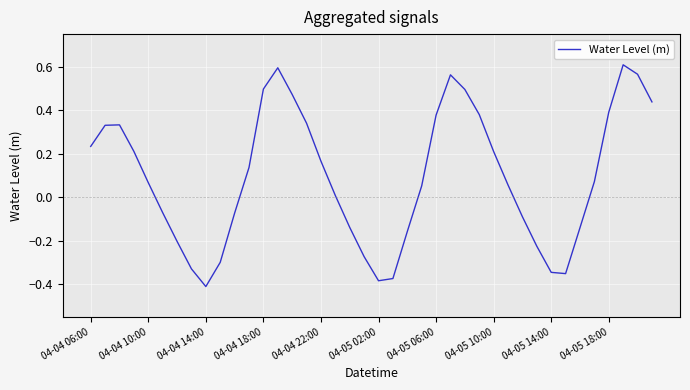

At which category does the chart reach its minimum across all series?

04-04 14:00